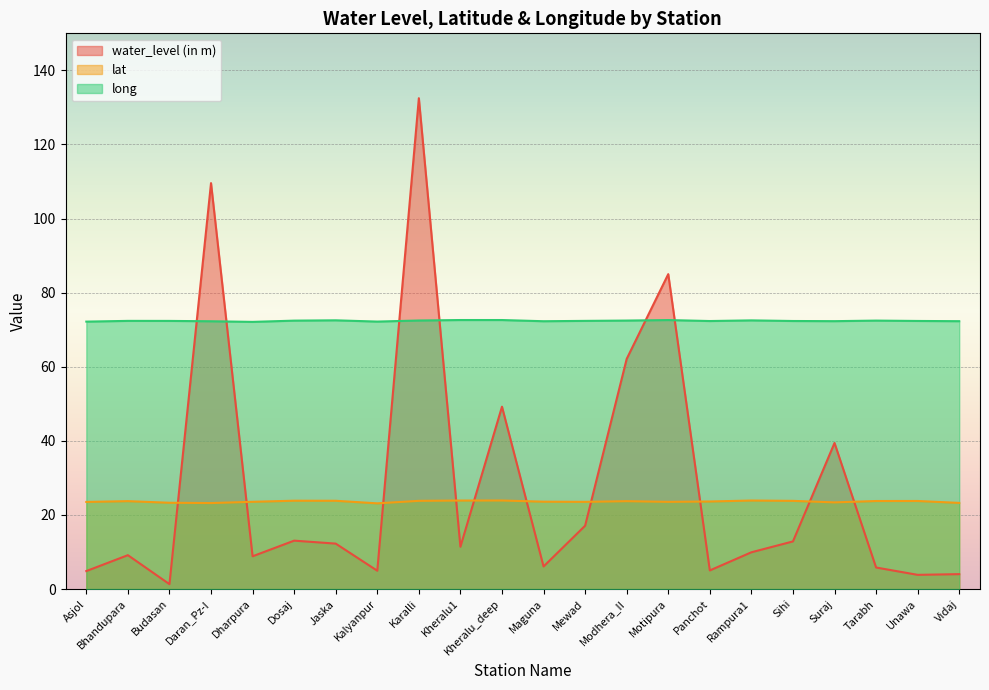

How many lines are shown in the chart?

3